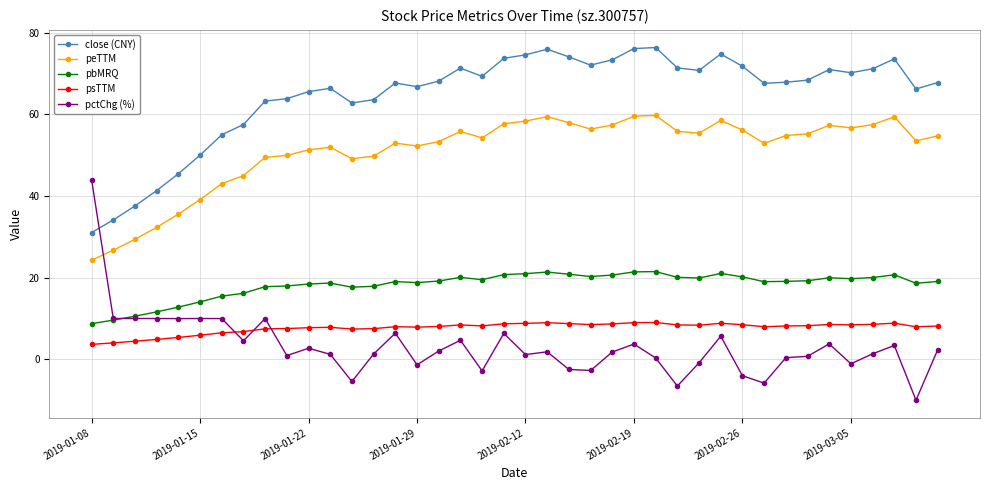

Which series has the widest spread of values?

pctChg (%)